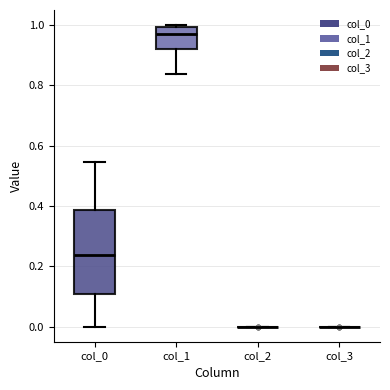

Reading left to right, transcribe this box plot: for each box, give where its median line is, the range the box spans, and where its two whiskers end, as read against the y-axis. The values are not printed on the chart, so give them approximately, as read against the axis.

col_0: median 0.24, box 0.10 to 0.38, whiskers 0.00 to 0.54
col_1: median 0.98, box 0.92 to 1.00, whiskers 0.84 to 1.00
col_2: box collapsed to a line at 0.00, whiskers 0.00 to 0.00
col_3: box collapsed to a line at 0.00, whiskers 0.00 to 0.00